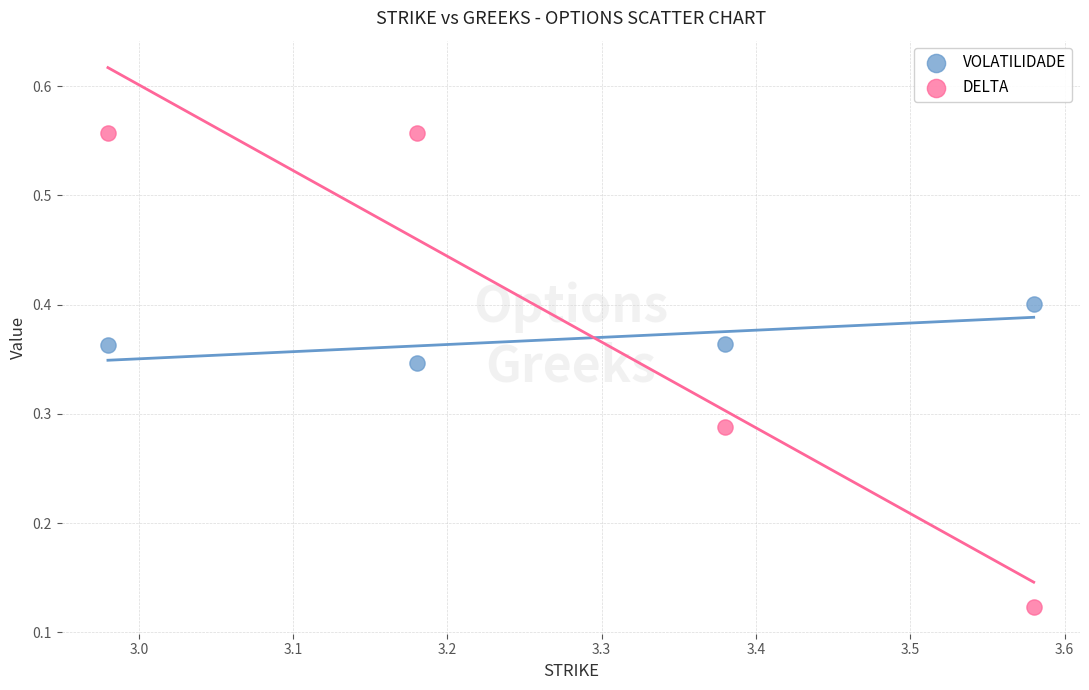

Which series contains the lowest Y value?

DELTA